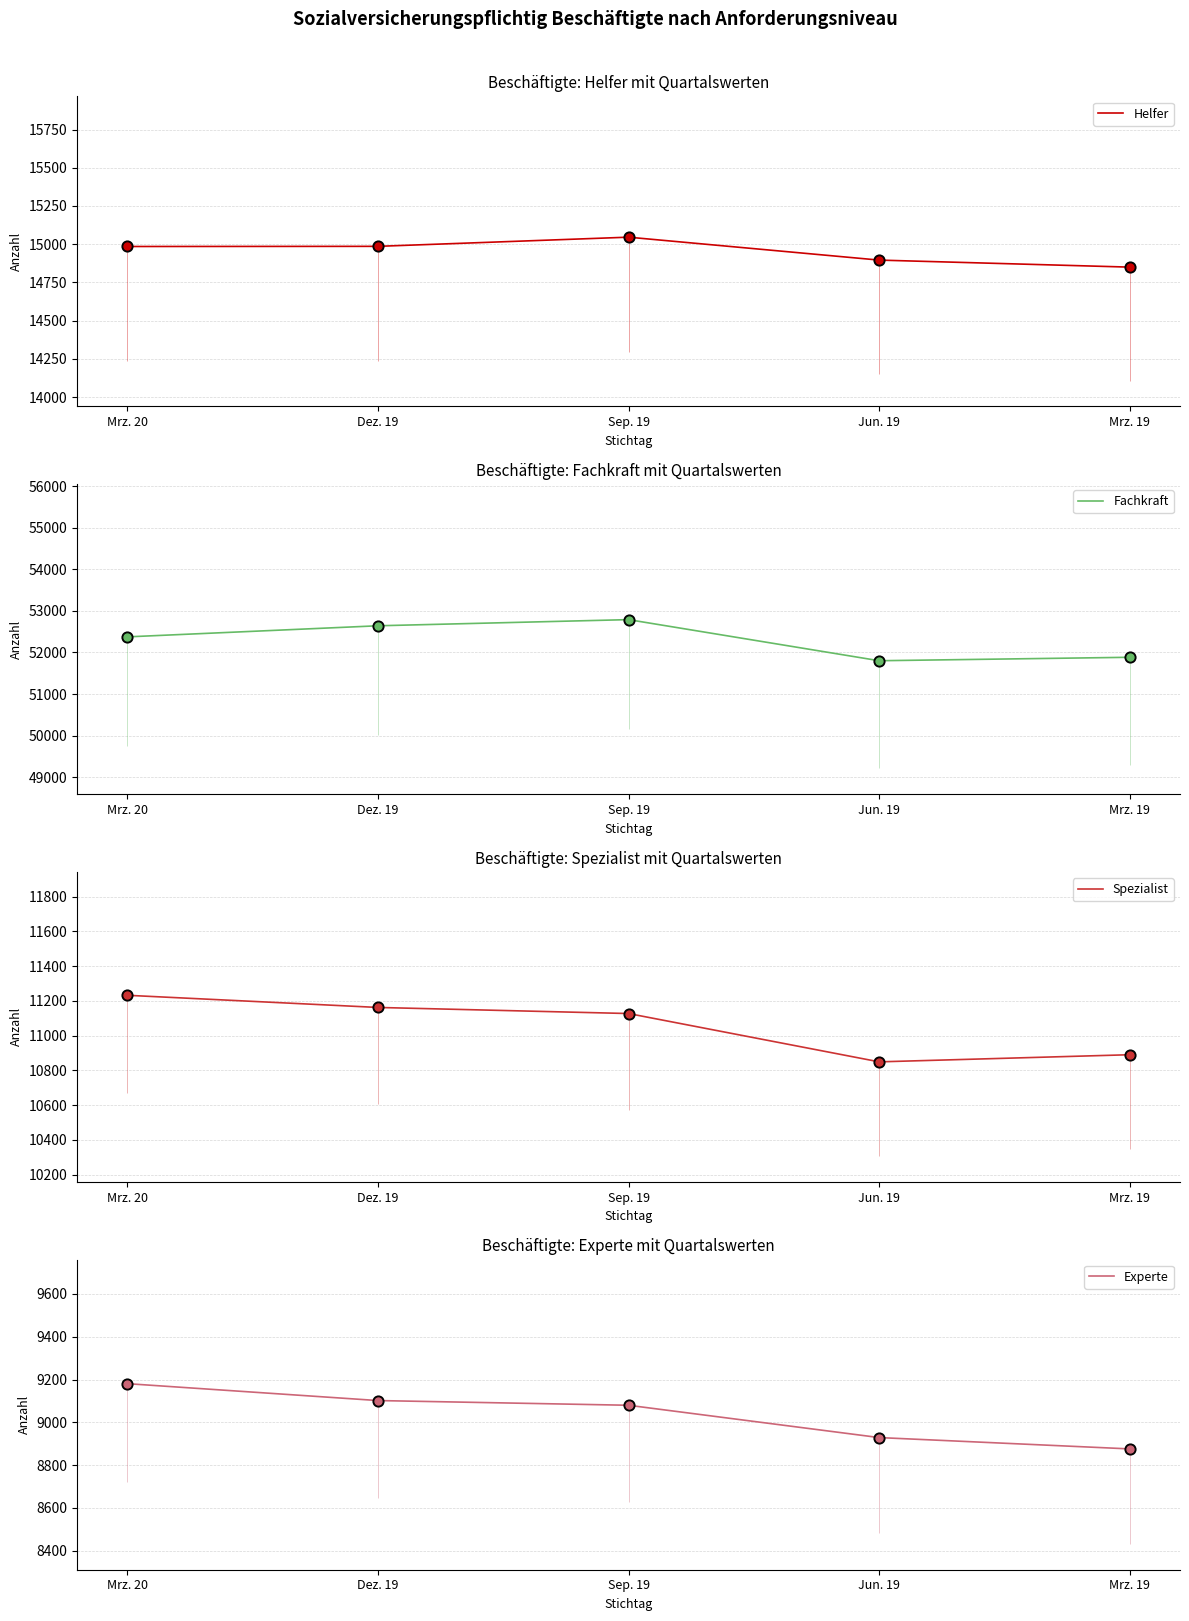

Which series has the widest spread of Y values?

Fachkraft